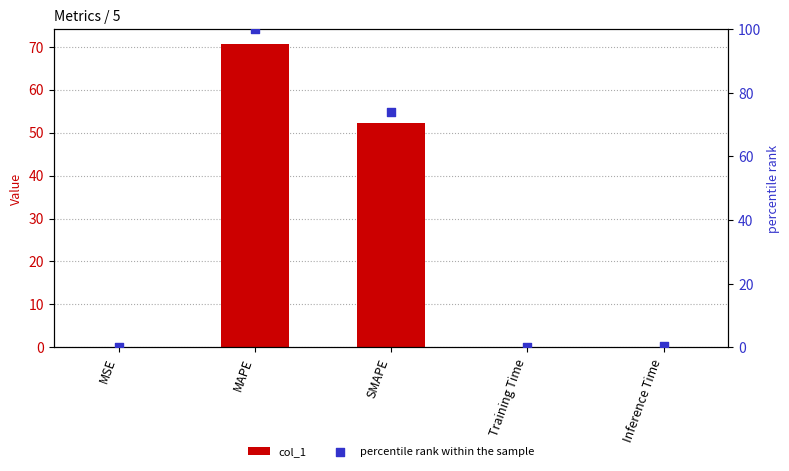

At which category is the sum across all series the highest?

MAPE